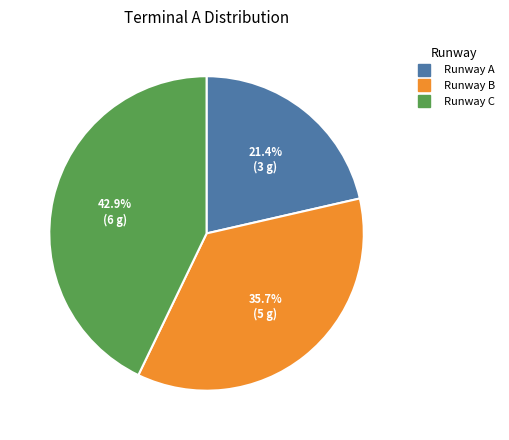

What percentage is the Runway B slice, to the nearest percent?

36%